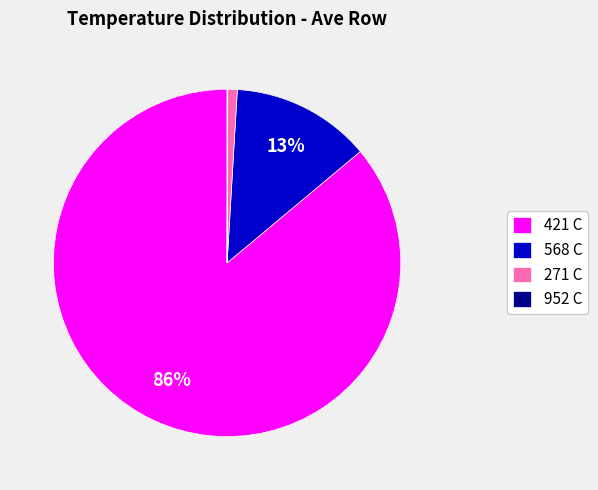

Between 271 C and 421 C, which is larger?

421 C